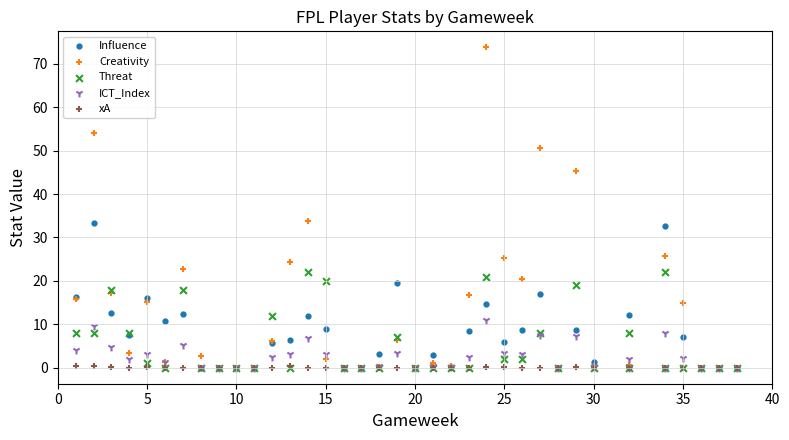

What are all the series names shown in the legend?

Influence, Creativity, Threat, ICT_Index, xA